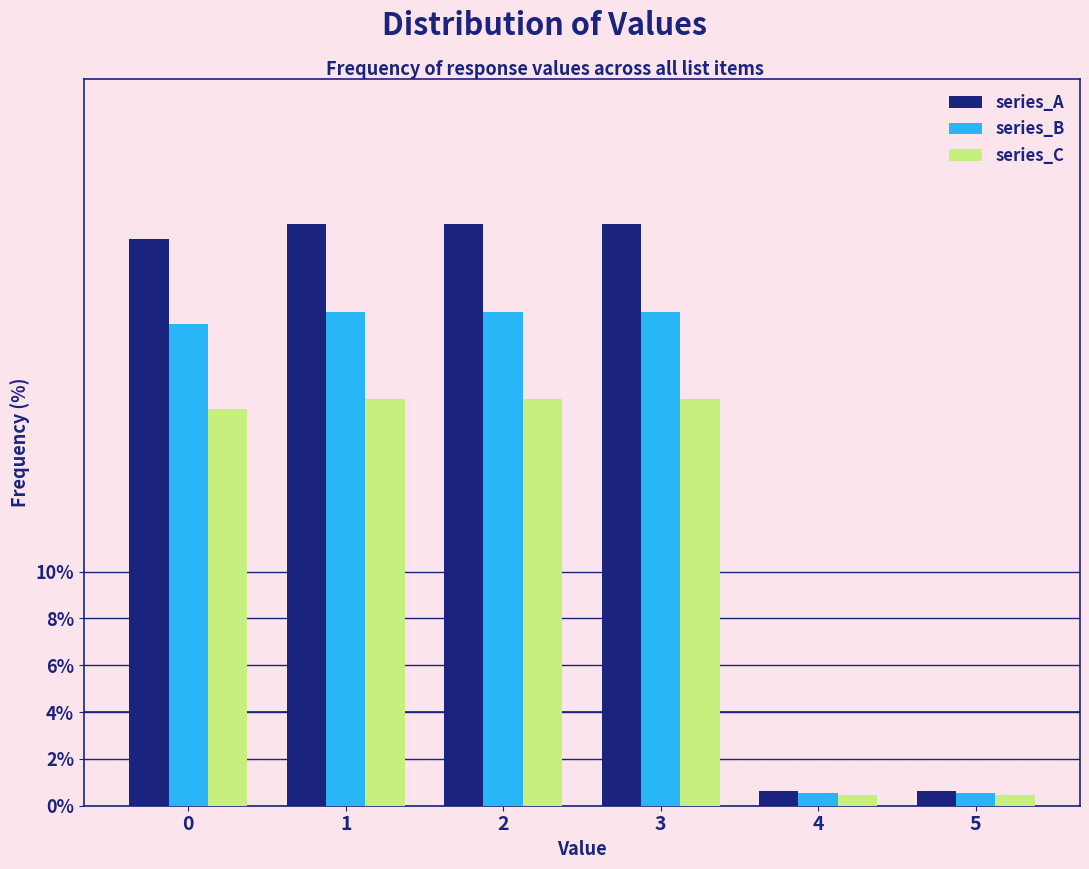

Reading left to right, transcribe all the data shown in this chart.

series_A: 24.2	24.8	24.8	24.8	0.6	0.6
series_B: 20.6	21.1	21.1	21.1	0.5	0.5
series_C: 16.9	17.4	17.4	17.4	0.4	0.4